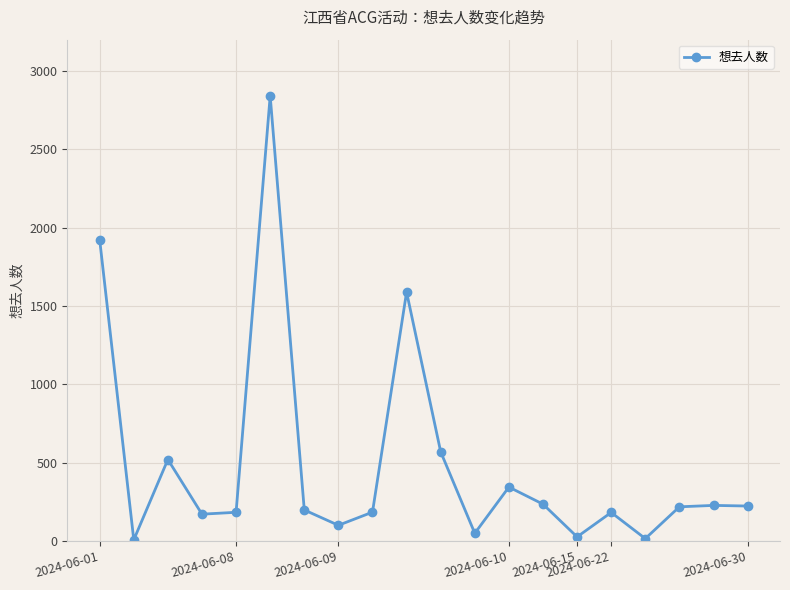

What is the difference between the maximum and minimum values?

2834